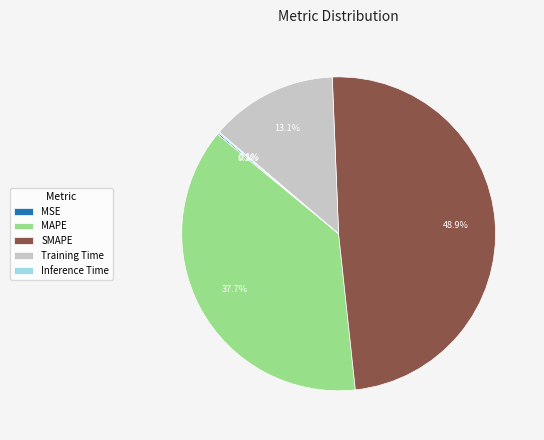

Combined, what portion of the pie is MAPE and SMAPE?

86.6%